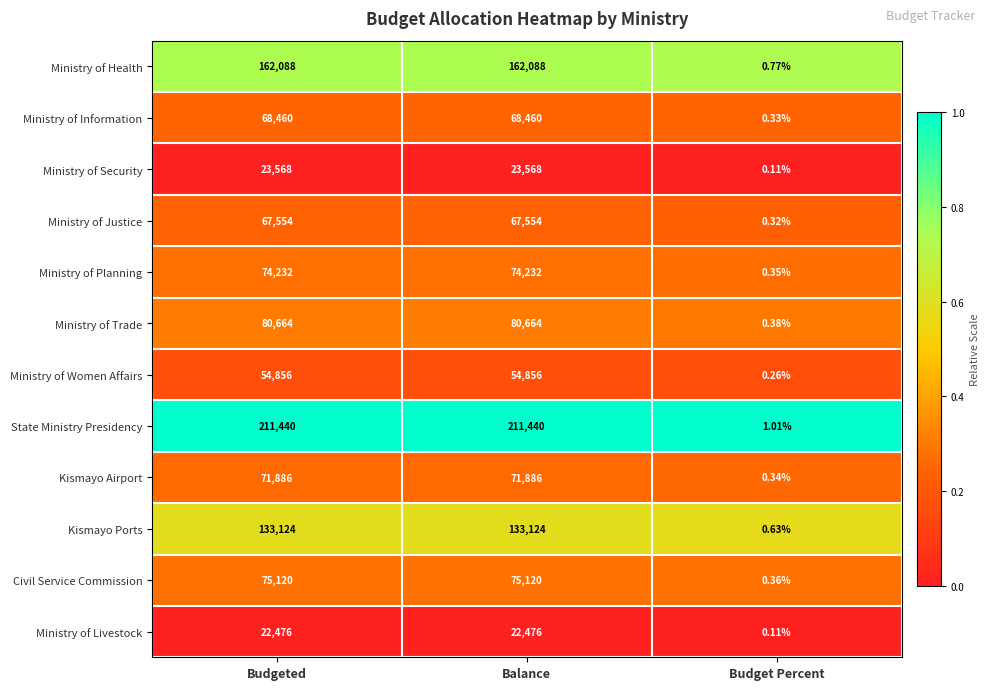

Rank the series at Balance from highest to lowest value.

State Ministry Presidency, Ministry of Health, Kismayo Ports, Ministry of Trade, Civil Service Commission, Ministry of Planning, Kismayo Airport, Ministry of Information, Ministry of Justice, Ministry of Women Affairs, Ministry of Security, Ministry of Livestock